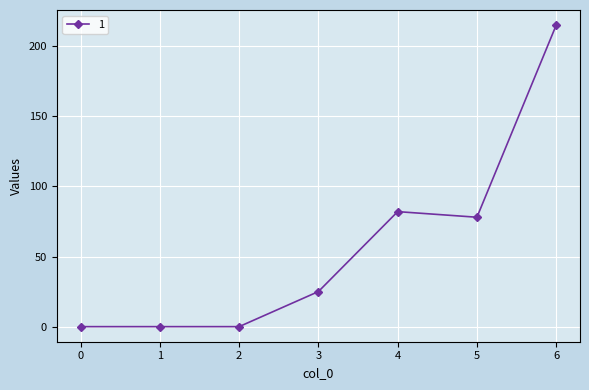

What is the change in value from 5 to 6?

+137